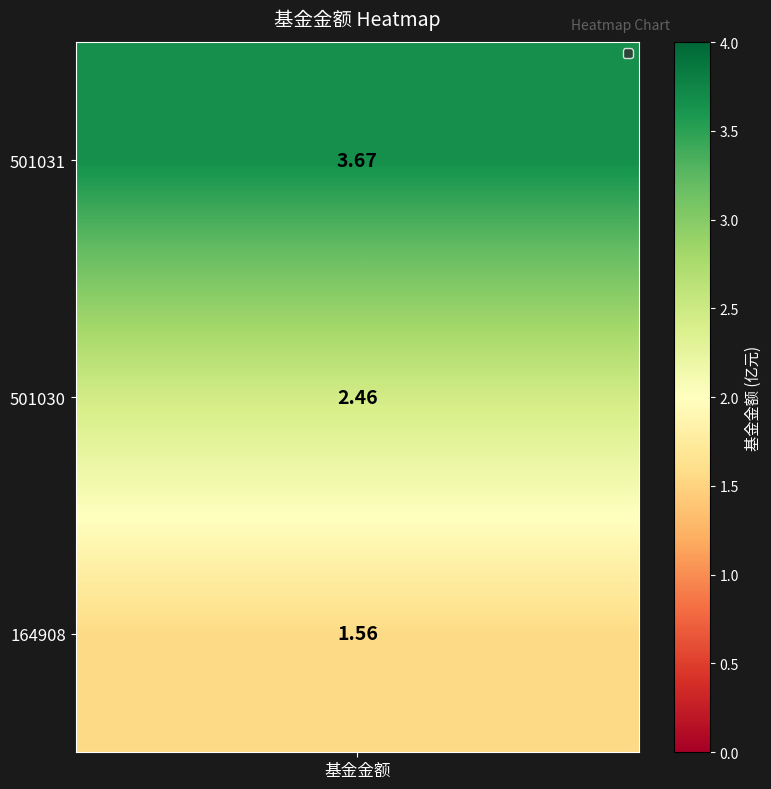

The value at 1 is 3.2. True or false?

False